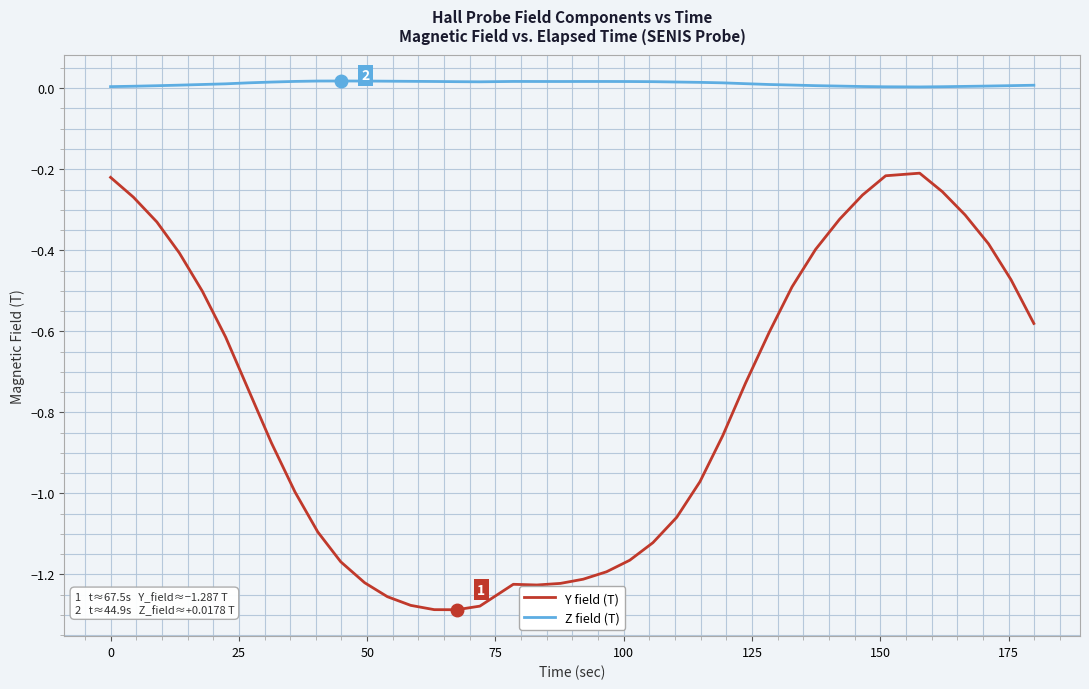

True or false: Z field (T) and Y field (T) cross at least once.

False